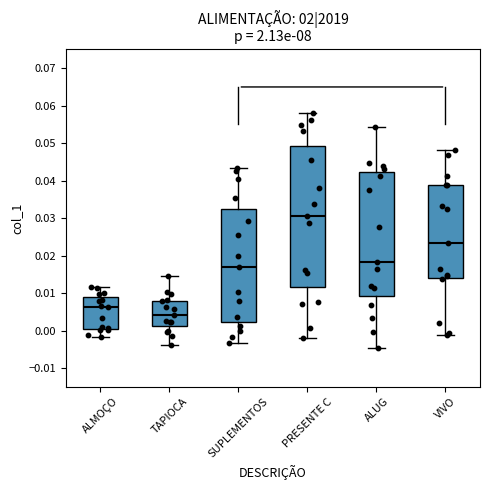

Where is the upper edge of the box for ALMOÇO on the y-axis? The values are not printed on the chart, so give them approximately, as read against the axis.

0.009